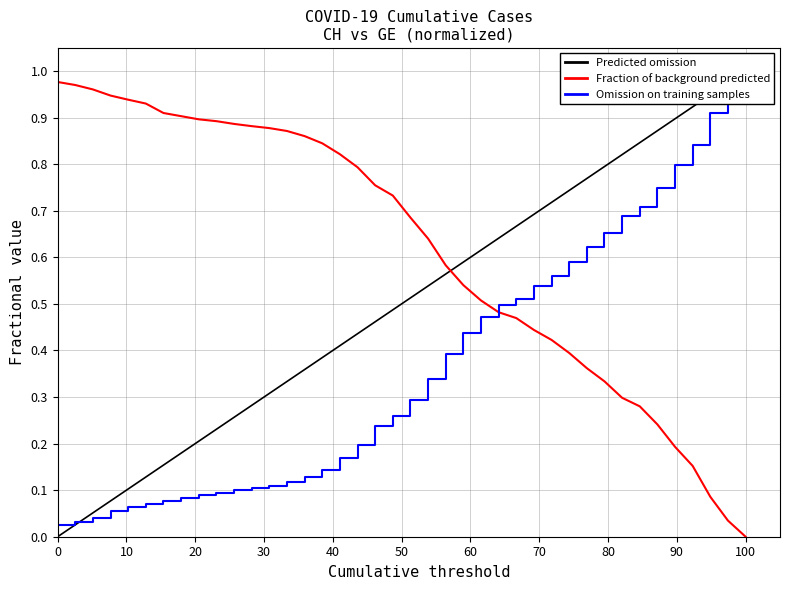

The CH series shows 0.5 at 2020-03-27. True or false?

False